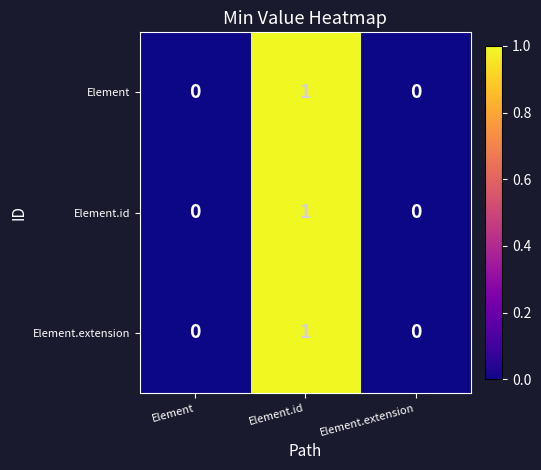

True or false: Element.extension has a value of 1 at Element.id.

True